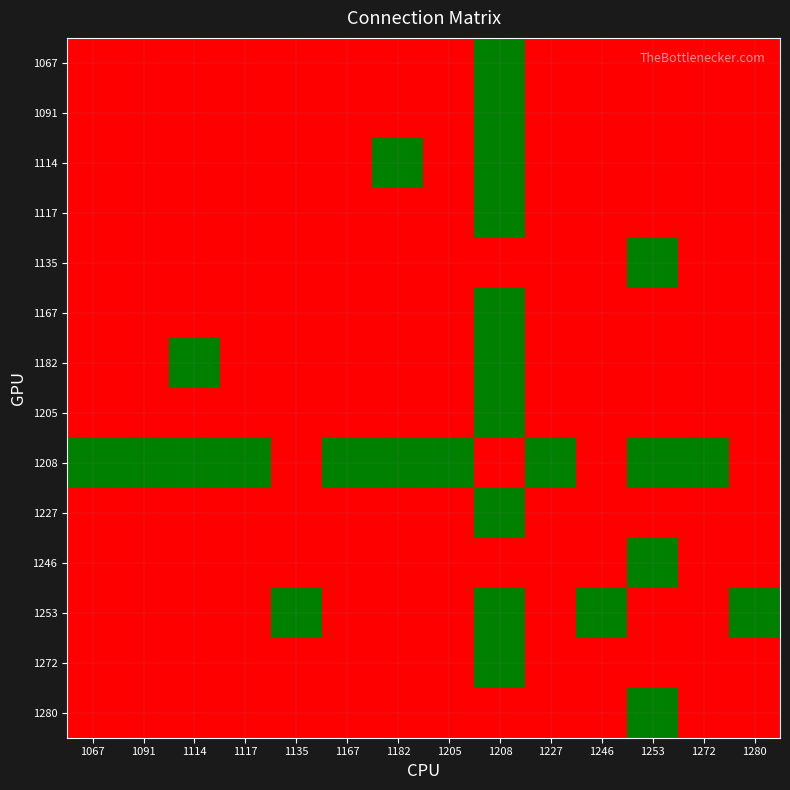

Rank the series by their maximum value, from lowest to highest.

1067, 1091, 1114, 1117, 1135, 1167, 1182, 1205, 1208, 1227, 1246, 1253, 1272, 1280